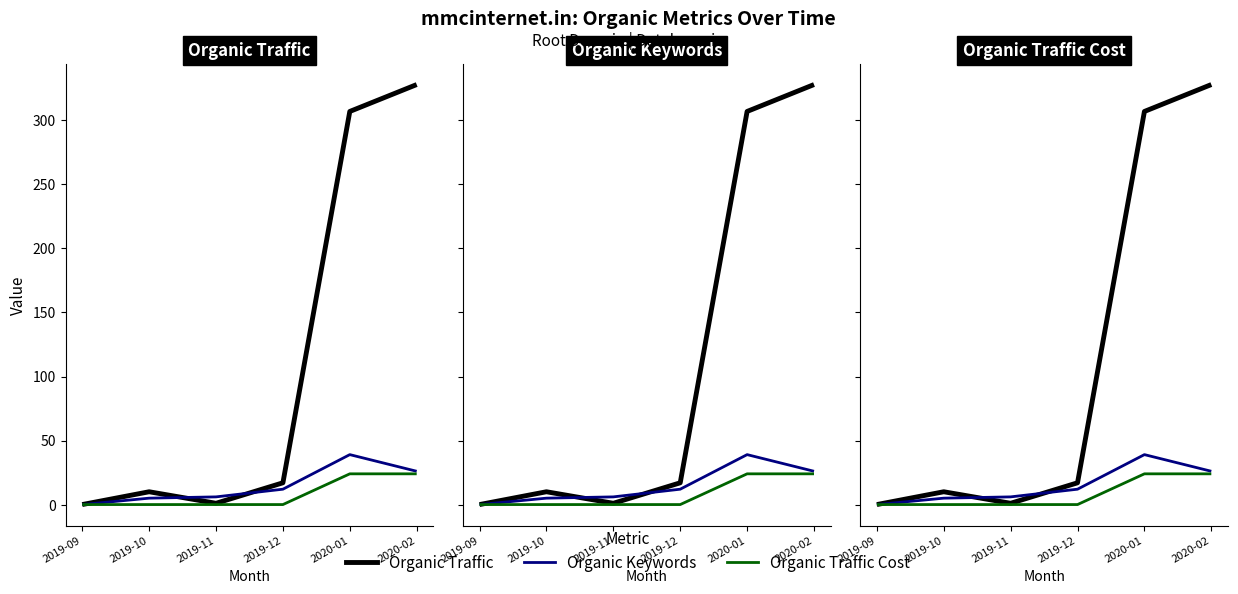

List the labels in order of Organic Traffic value, largest first.

2020-02, 2020-01, 2019-12, 2019-10, 2019-11, 2019-09